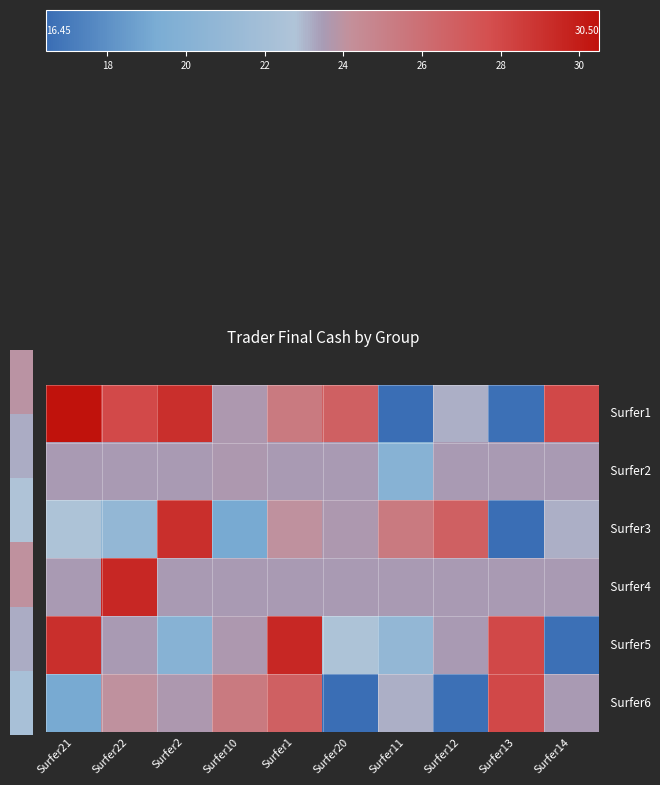

Count the number of categories in the chart.

10